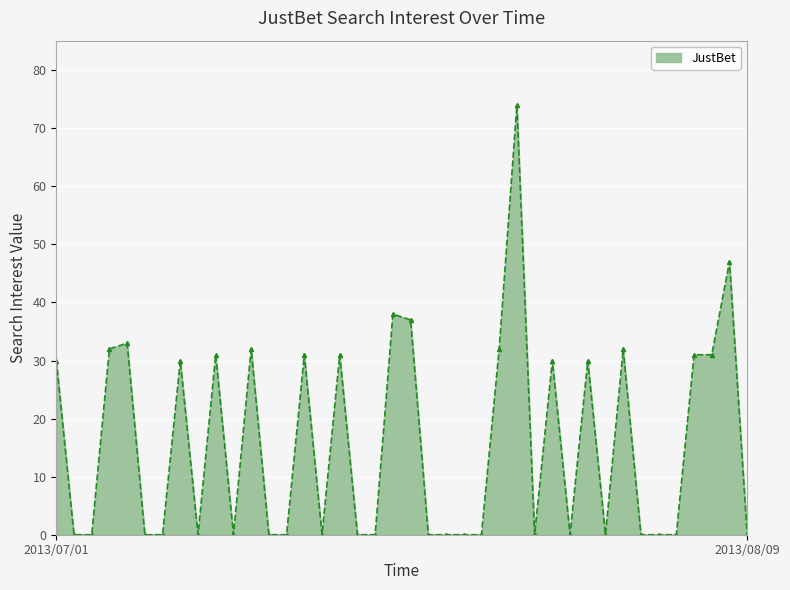

How many lines are shown in the chart?

1